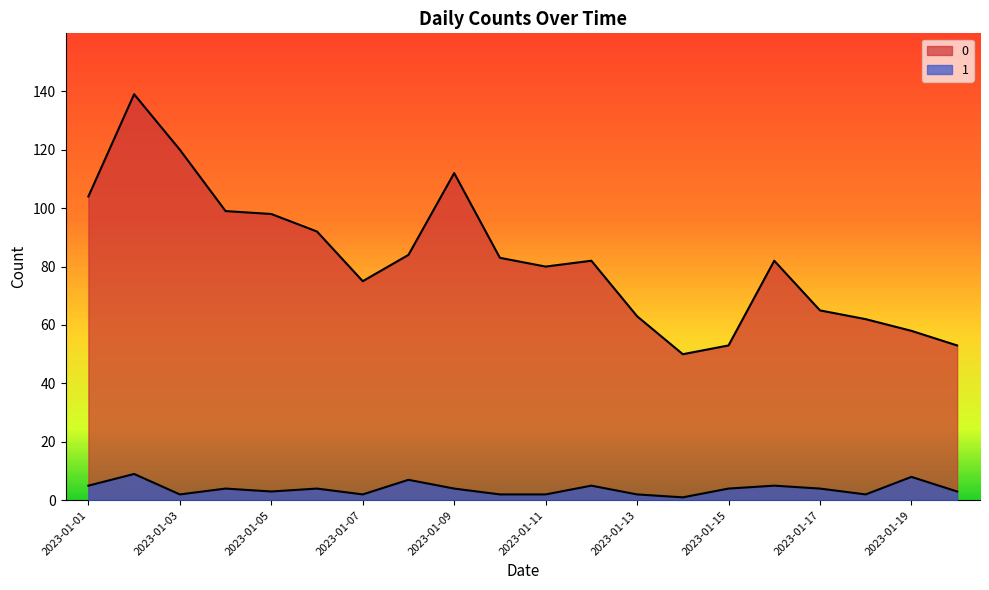

Reading left to right, list all the values displayed in this chart.

0: 104	139	120	99	98	92	75	84	112	83	80	82	63	50	53	82	65	62	58	53
1: 5	9	2	4	3	4	2	7	4	2	2	5	2	1	4	5	4	2	8	3